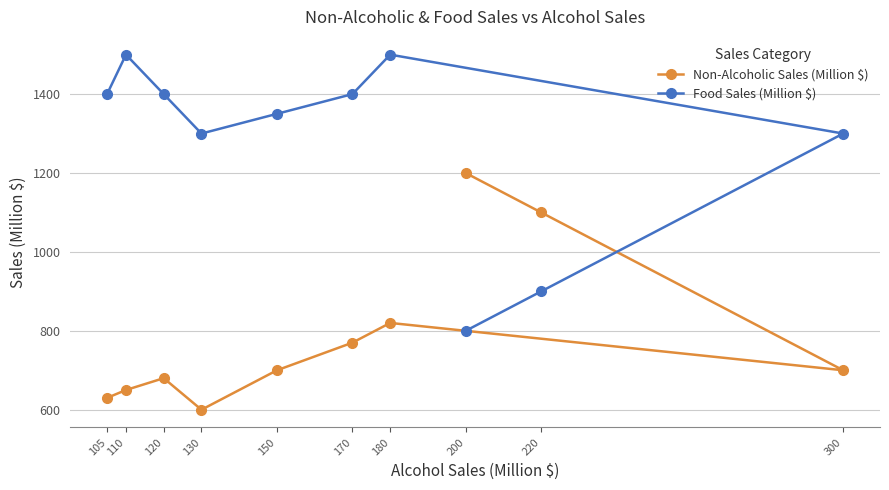

Which series has the widest spread of values?

Food Sales (Million $)